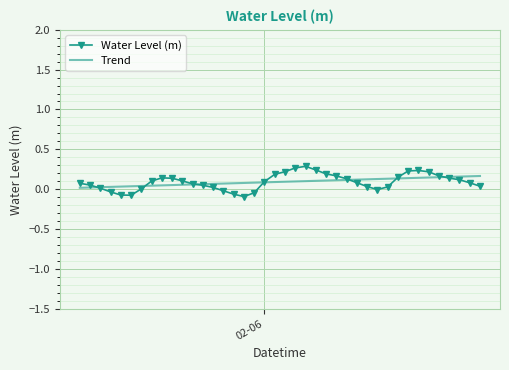

What is the greatest value displayed?

0.3